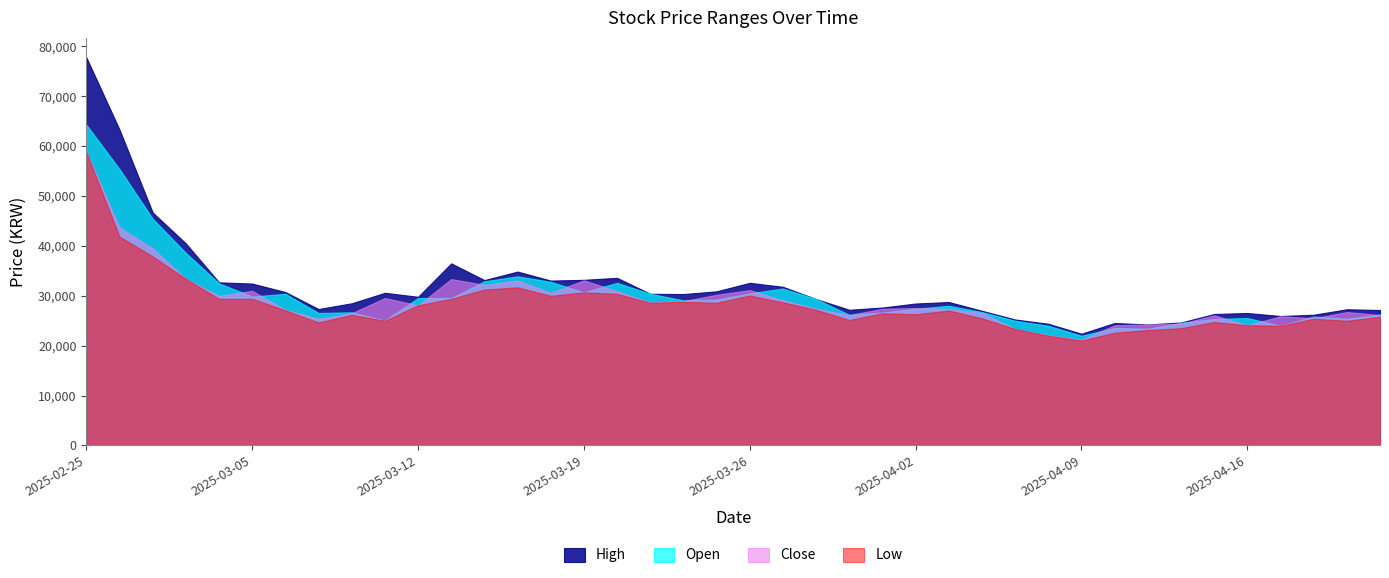

Which series has the widest spread of values?

High